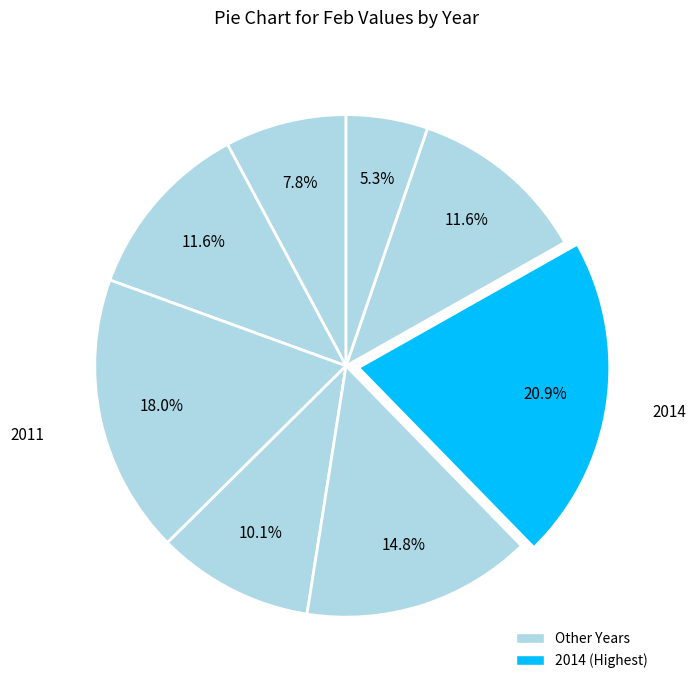

What is the largest slice in the pie chart?

2014